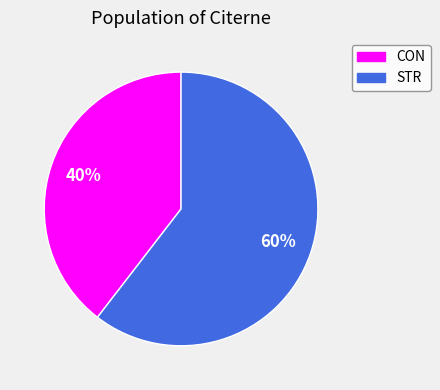

To the nearest percent, what is the combined percentage of STR and CON?

100%